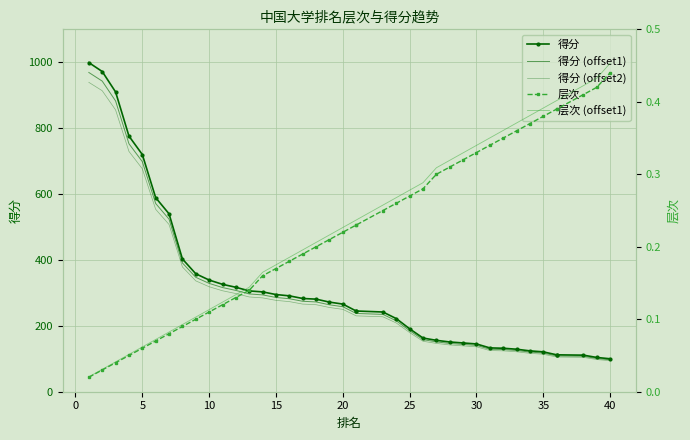

What is the total value across all series at 15?

858.8